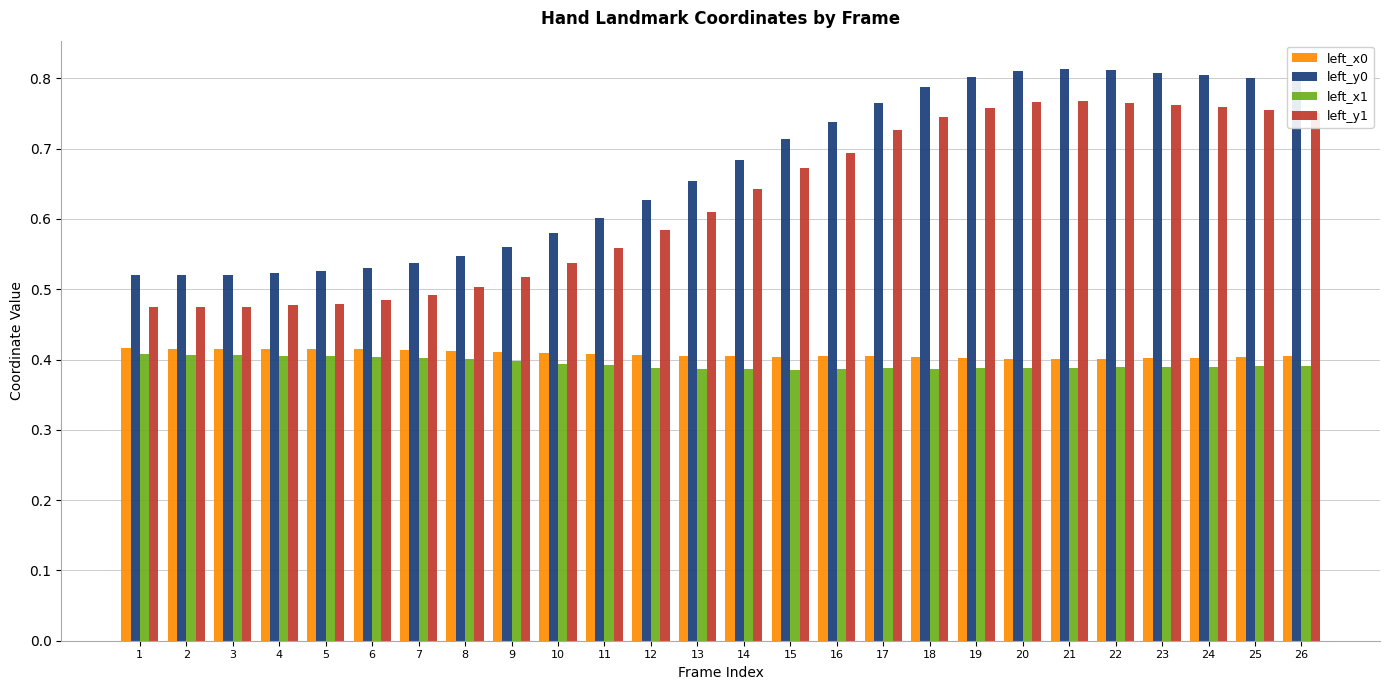

Rank the series by their maximum value, from highest to lowest.

left_y0, left_y1, left_x0, left_x1